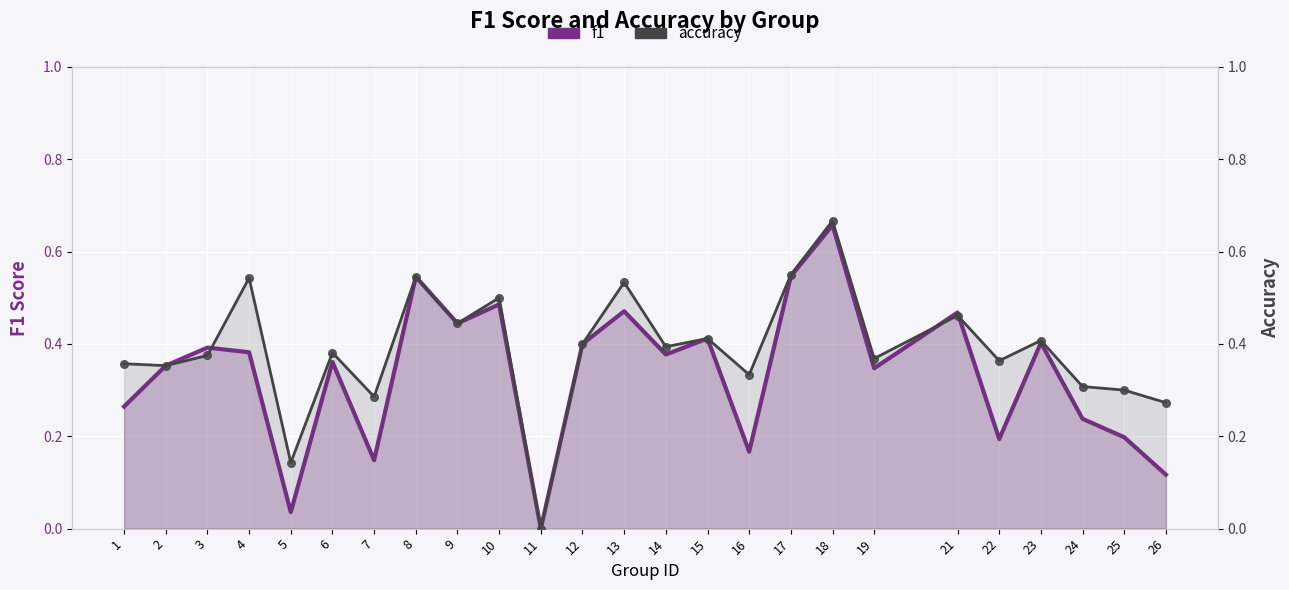

Which series reaches the minimum Y coordinate?

f1